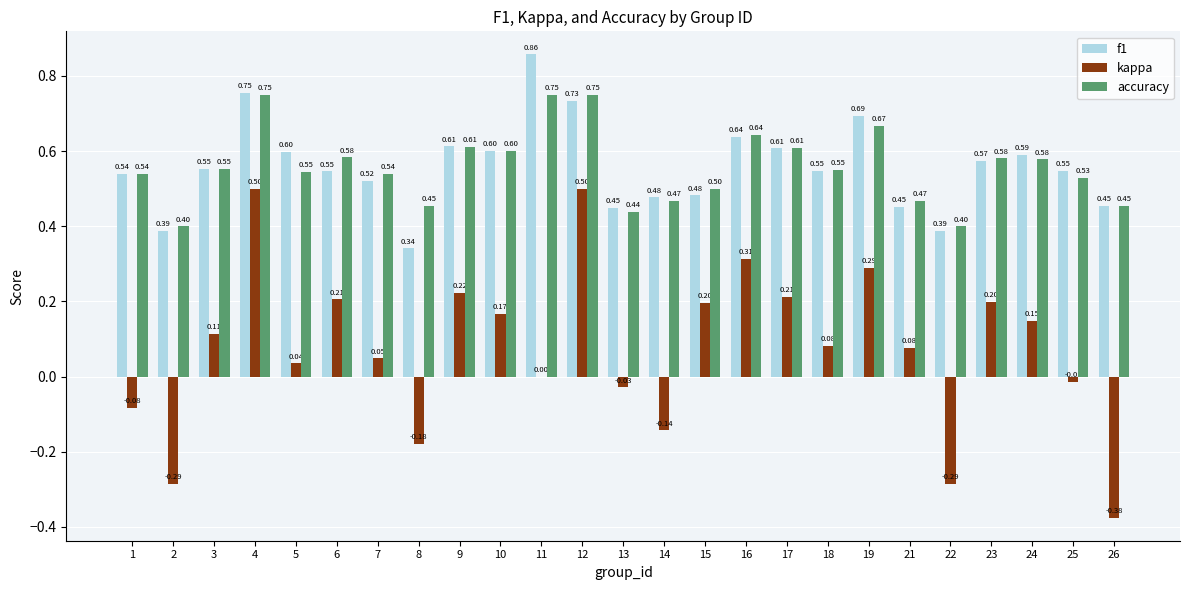

Are the bars grouped side by side (vs. stacked)?

Yes